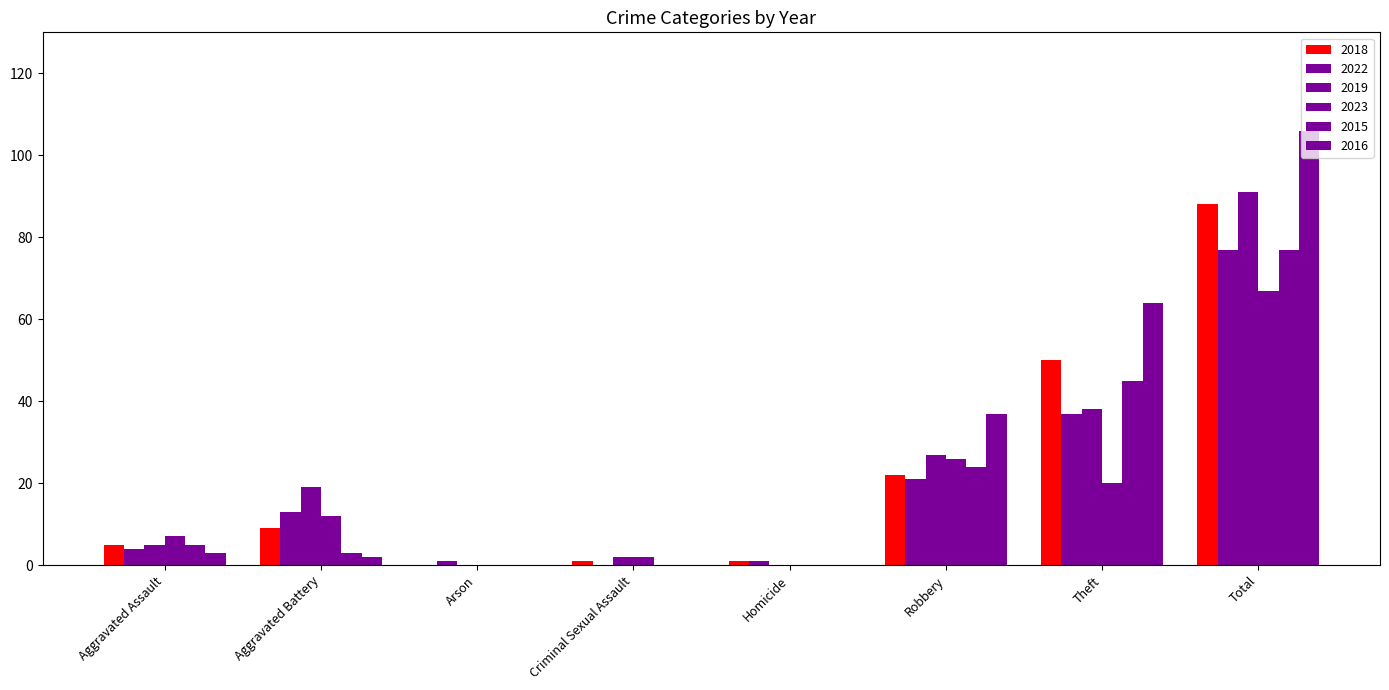

Which series has the largest total across all categories?

2016